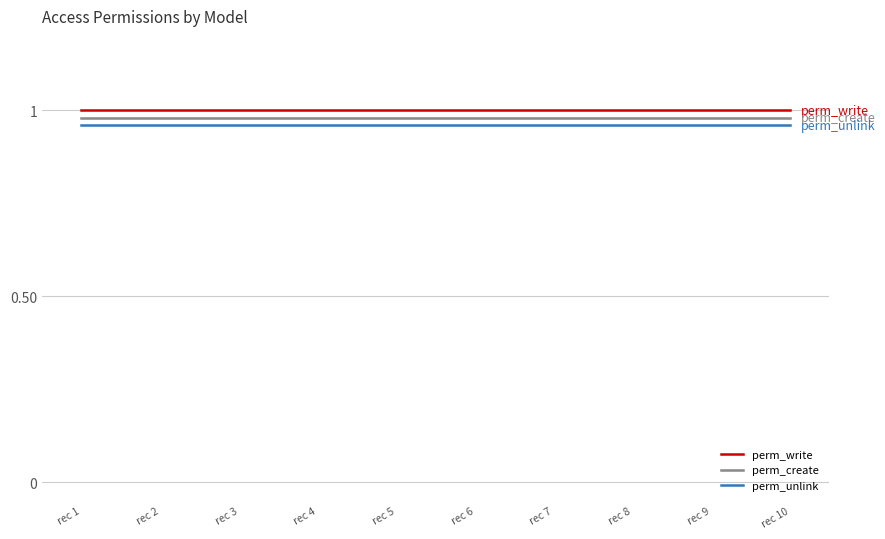

The perm_write series shows 0.3 at rec 10. True or false?

False